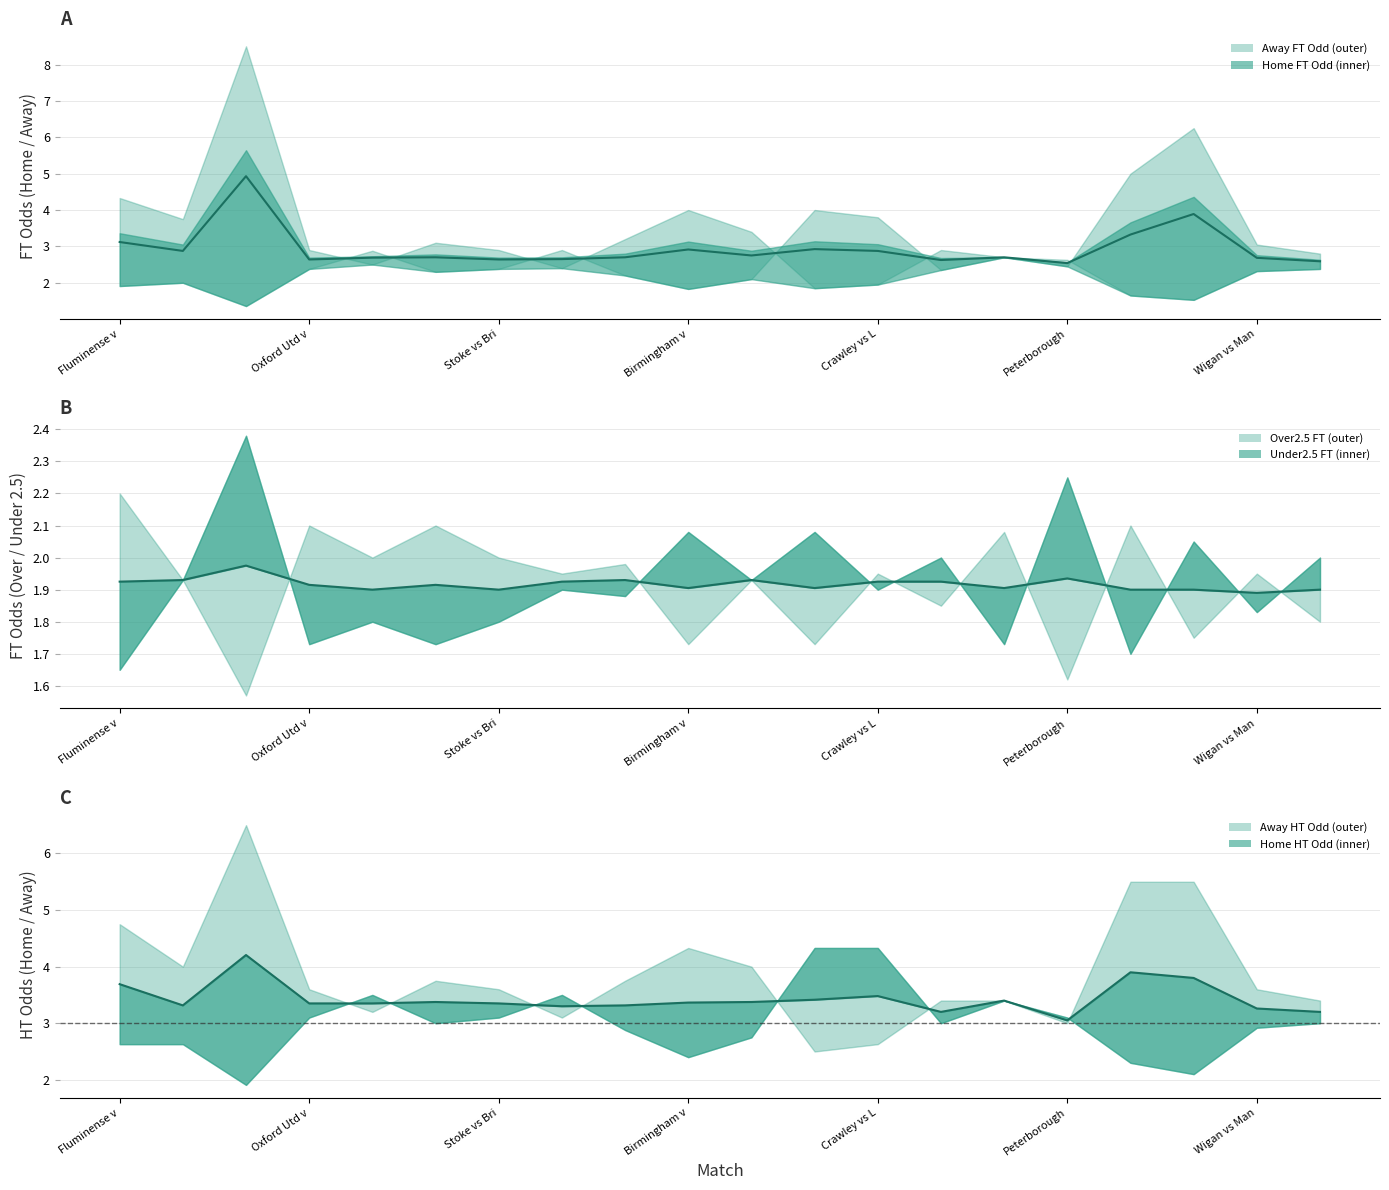

How many lines are shown in the chart?

3